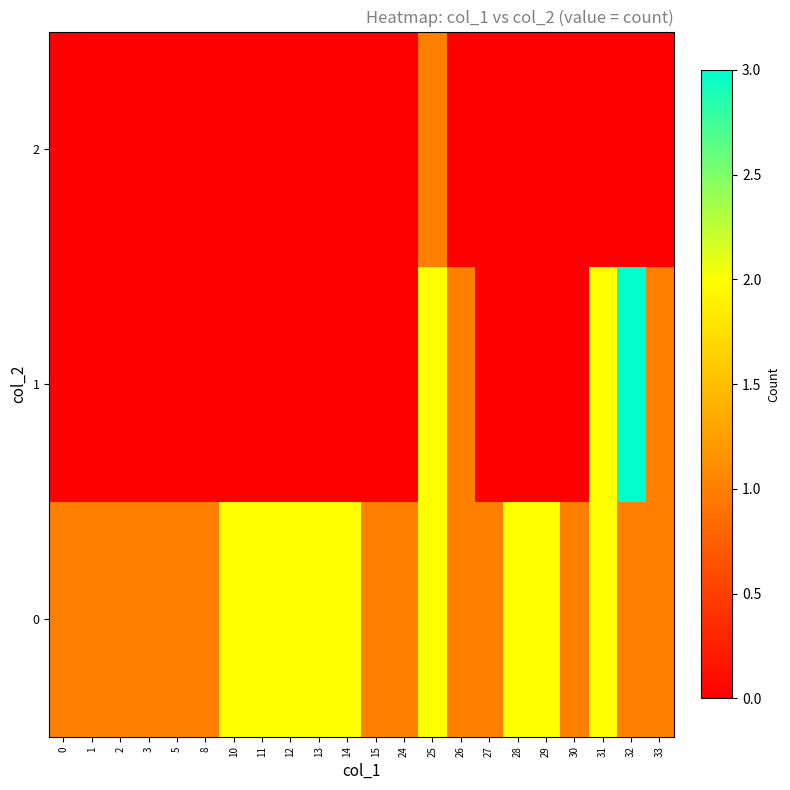

Reading left to right, transcribe all the data shown in this chart.

0: 0=1	1=1	2=1	3=1	5=1	8=1	10=2	11=2	12=2	13=2	14=2	15=1	24=1	25=2	26=1	27=1	28=2	29=2	30=1	31=2	32=1	33=1
1: 0=0	1=0	2=0	3=0	5=0	8=0	10=0	11=0	12=0	13=0	14=0	15=0	24=0	25=2	26=1	27=0	28=0	29=0	30=0	31=2	32=3	33=1
2: 0=0	1=0	2=0	3=0	5=0	8=0	10=0	11=0	12=0	13=0	14=0	15=0	24=0	25=1	26=0	27=0	28=0	29=0	30=0	31=0	32=0	33=0